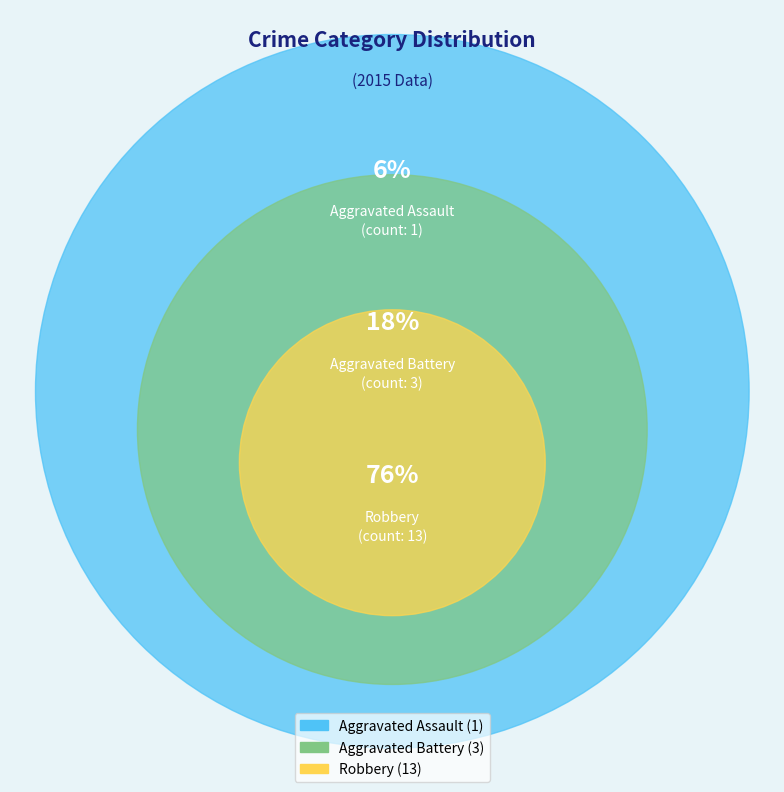

Which has a higher value, Aggravated Battery or Robbery?

Robbery